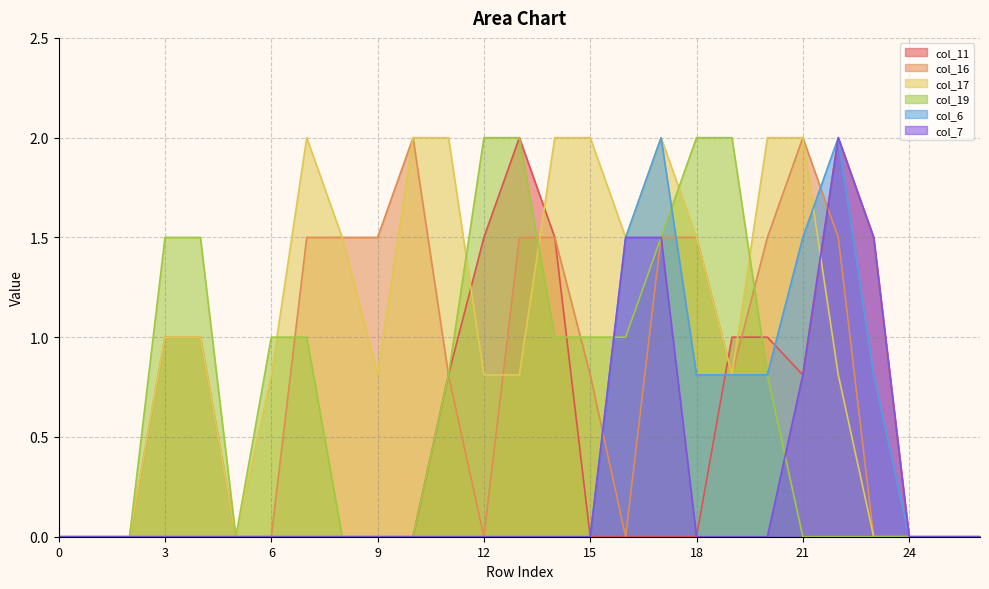

Reading left to right, extract all data points from this chart.

col_11: 0=0.0	1=0.0	2=0.0	3=0.0	4=0.0	5=0.0	6=0.0	7=0.0	8=0.0	9=0.0	10=0.0	11=0.8	12=1.5	13=2.0	14=1.5	15=0.0	16=0.0	17=0.0	18=0.0	19=1.0	20=1.0	21=0.8	22=2.0	23=1.5	24=0.0	25=0.0	26=0.0
col_16: 0=0.0	1=0.0	2=0.0	3=1.0	4=1.0	5=0.0	6=0.0	7=1.5	8=1.5	9=1.5	10=2.0	11=0.8	12=0.0	13=1.5	14=1.5	15=0.8	16=0.0	17=1.5	18=1.5	19=0.8	20=1.5	21=2.0	22=1.5	23=0.0	24=0.0	25=0.0	26=0.0
col_17: 0=0.0	1=0.0	2=0.0	3=1.0	4=1.0	5=0.0	6=0.8	7=2.0	8=1.5	9=0.8	10=2.0	11=2.0	12=0.8	13=0.8	14=2.0	15=2.0	16=1.5	17=2.0	18=1.5	19=0.8	20=2.0	21=2.0	22=0.8	23=0.0	24=0.0	25=0.0	26=0.0
col_19: 0=0.0	1=0.0	2=0.0	3=1.5	4=1.5	5=0.0	6=1.0	7=1.0	8=0.0	9=0.0	10=0.0	11=0.8	12=2.0	13=2.0	14=1.0	15=1.0	16=1.0	17=1.5	18=2.0	19=2.0	20=0.8	21=0.0	22=0.0	23=0.0	24=0.0	25=0.0	26=0.0
col_6: 0=0.0	1=0.0	2=0.0	3=0.0	4=0.0	5=0.0	6=0.0	7=0.0	8=0.0	9=0.0	10=0.0	11=0.0	12=0.0	13=0.0	14=0.0	15=0.0	16=1.5	17=2.0	18=0.8	19=0.8	20=0.8	21=1.5	22=2.0	23=0.8	24=0.0	25=0.0	26=0.0
col_7: 0=0.0	1=0.0	2=0.0	3=0.0	4=0.0	5=0.0	6=0.0	7=0.0	8=0.0	9=0.0	10=0.0	11=0.0	12=0.0	13=0.0	14=0.0	15=0.0	16=1.5	17=1.5	18=0.0	19=0.0	20=0.0	21=0.8	22=2.0	23=1.5	24=0.0	25=0.0	26=0.0